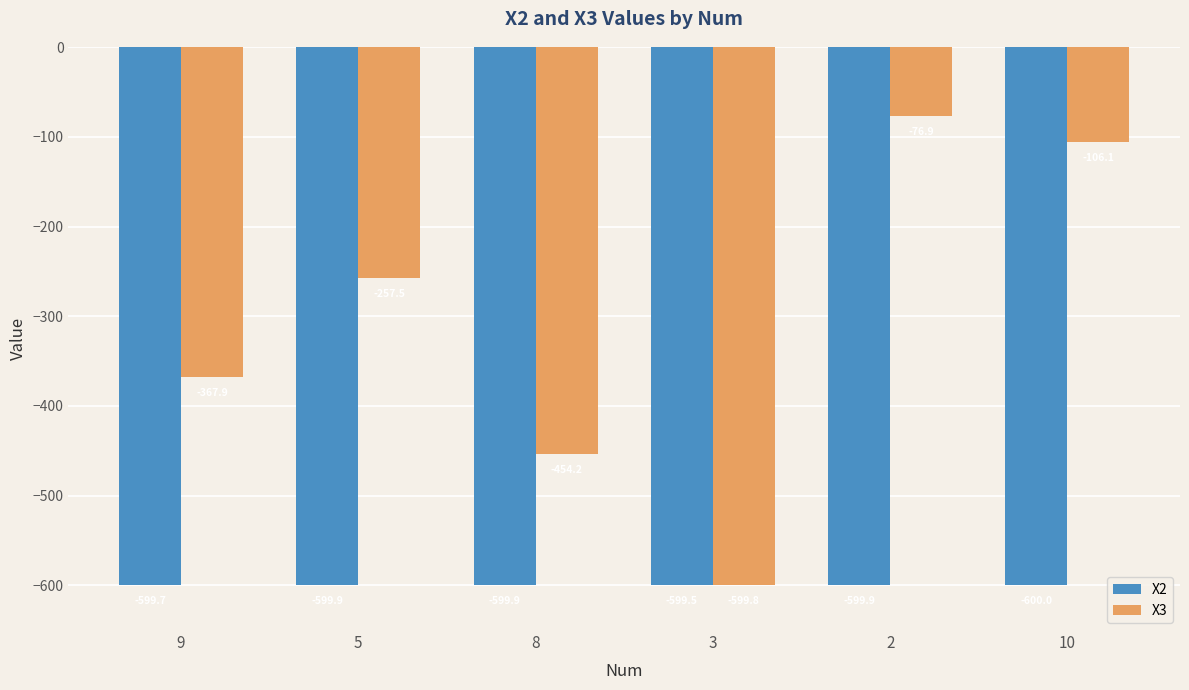

What is the label of the 5th bar from the left?

2